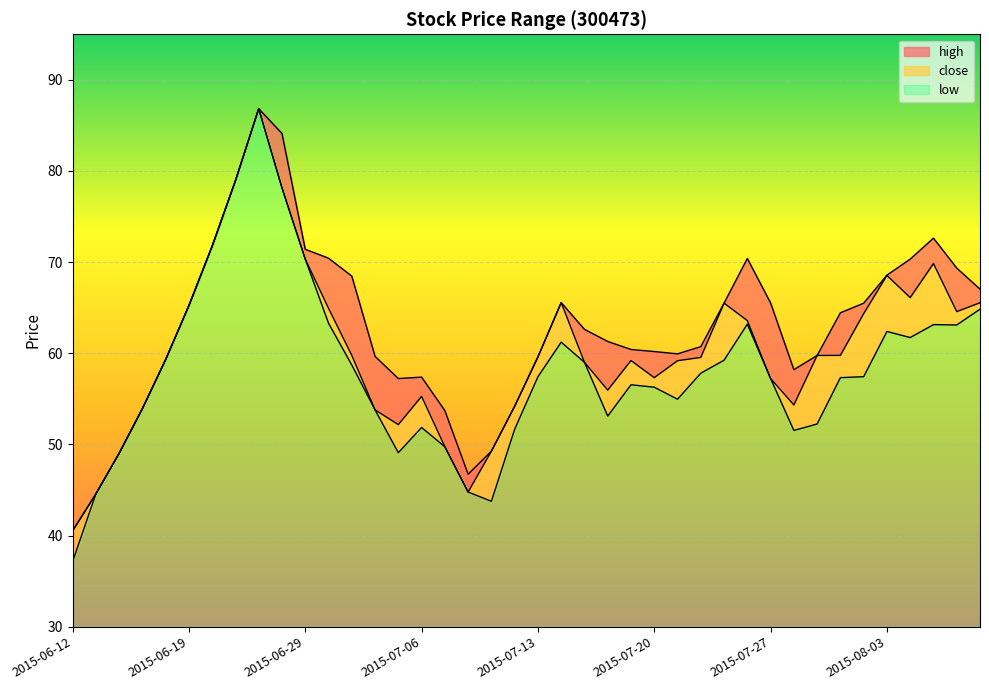

At which category does low reach its first local peak?

2015-06-25